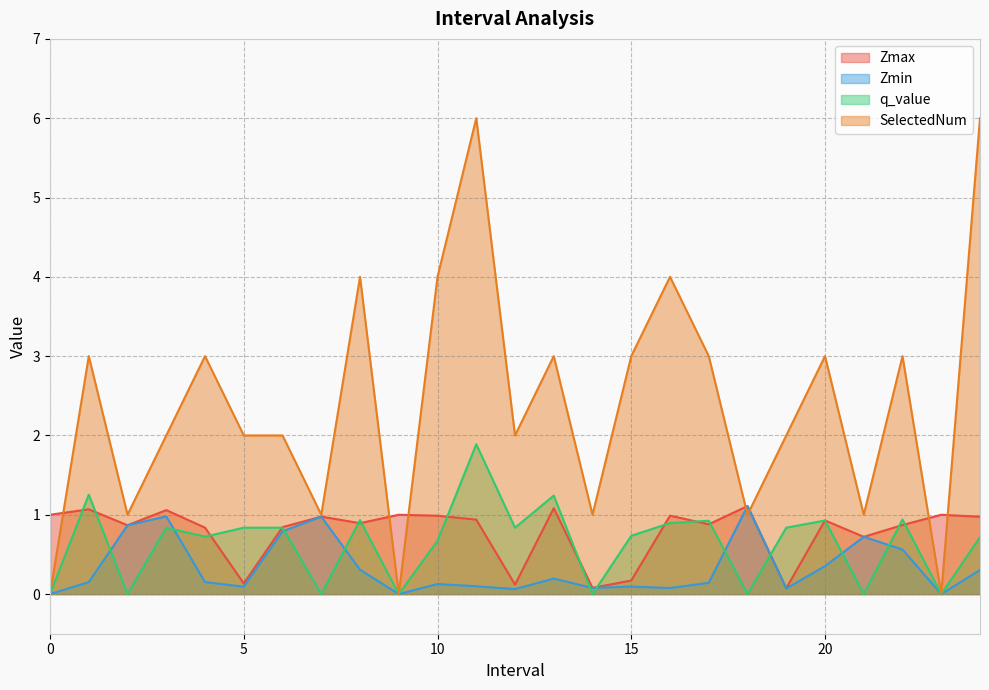

What is the difference between the highest and lowest values at 15?

2.9